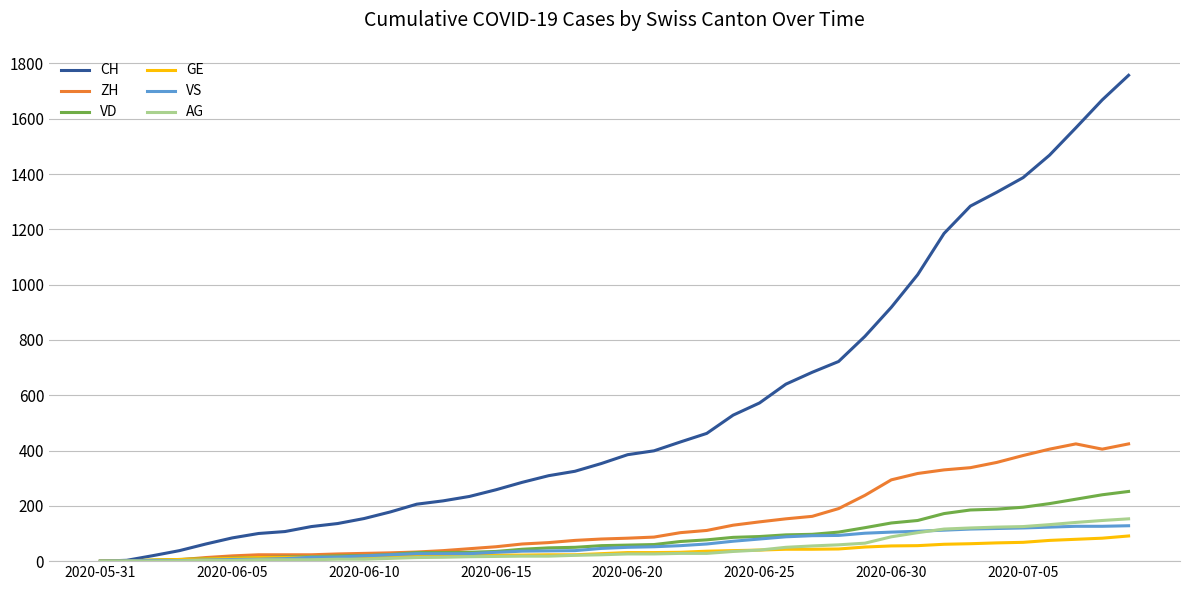

What is the highest value of the GE series?

91